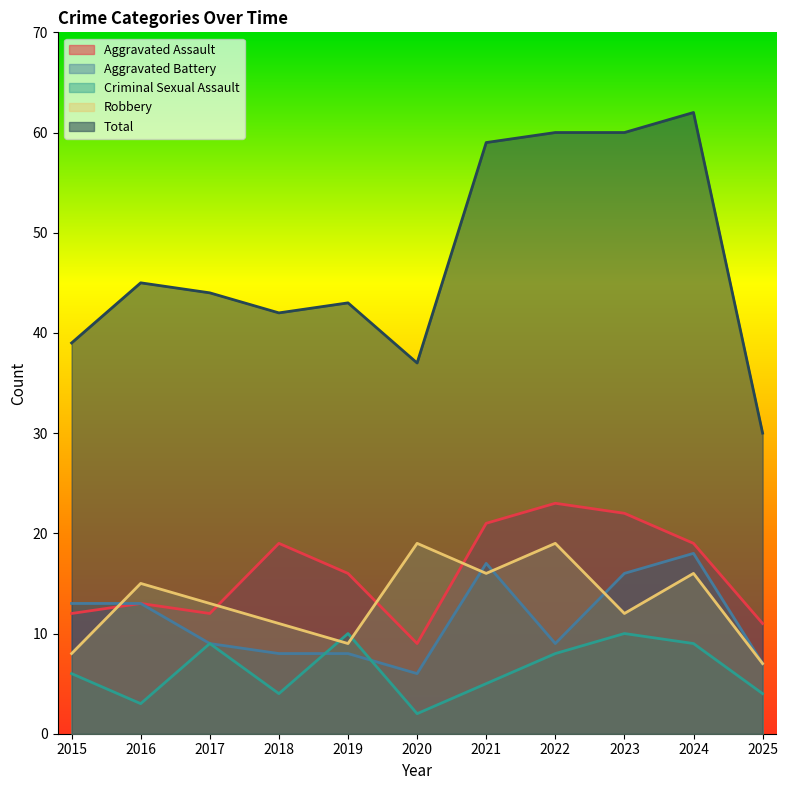

True or false: Aggravated Battery and Aggravated Assault cross at least once.

False